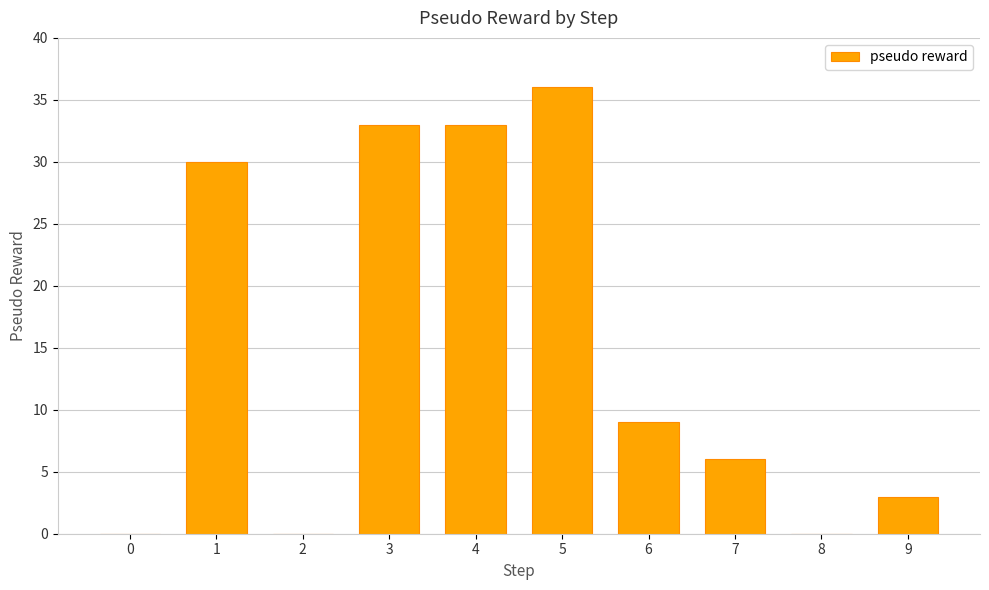

Does the chart contain stacked bars?

No